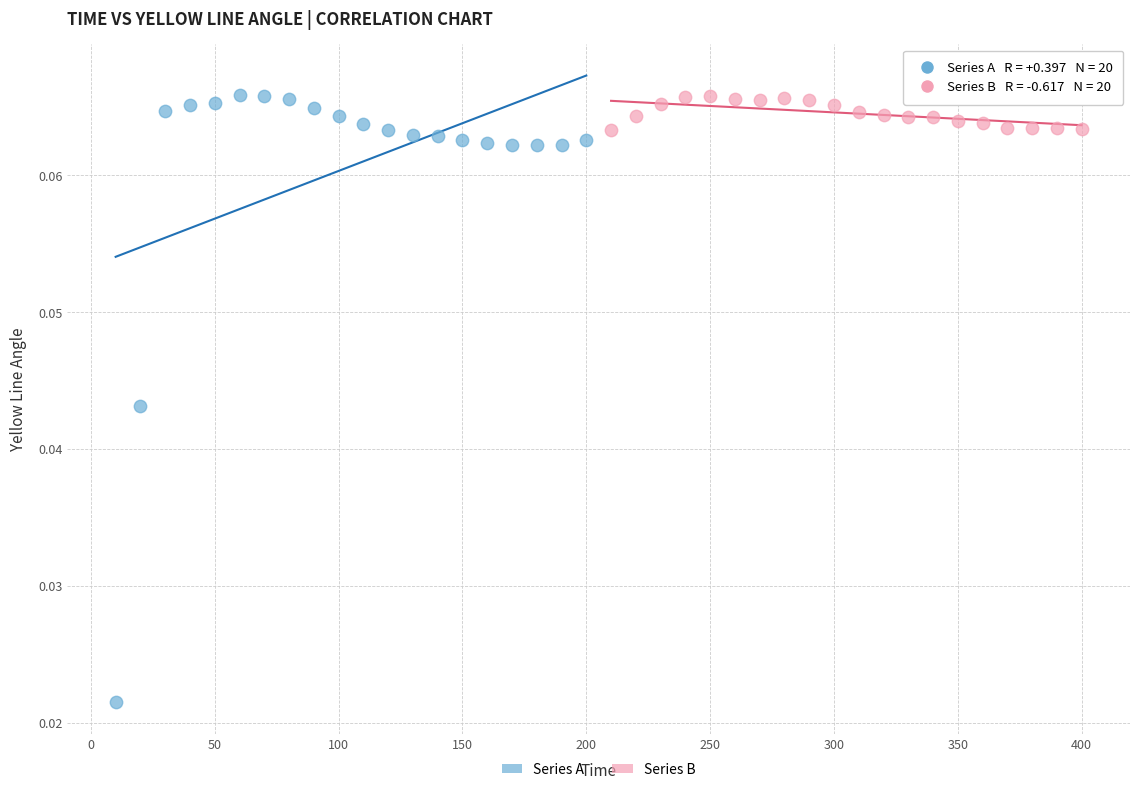

Which series has the widest spread of Y values?

Series A